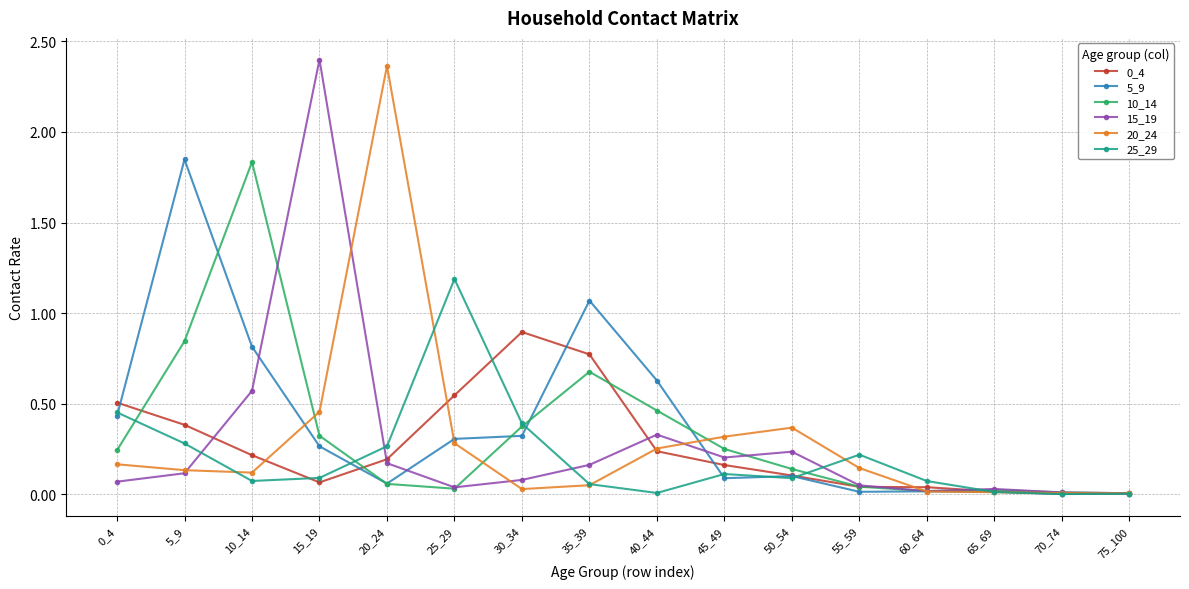

Is the value of 25_29 at 15_19 greater than the value of 15_19 at 15_19?

No